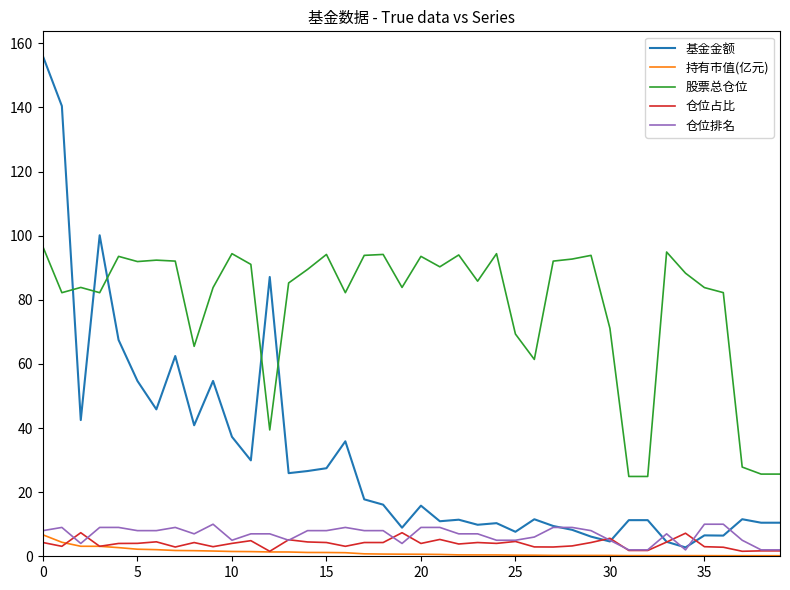

After their last crossing, which series has the higher values: 基金金额 or 股票总仓位?

股票总仓位